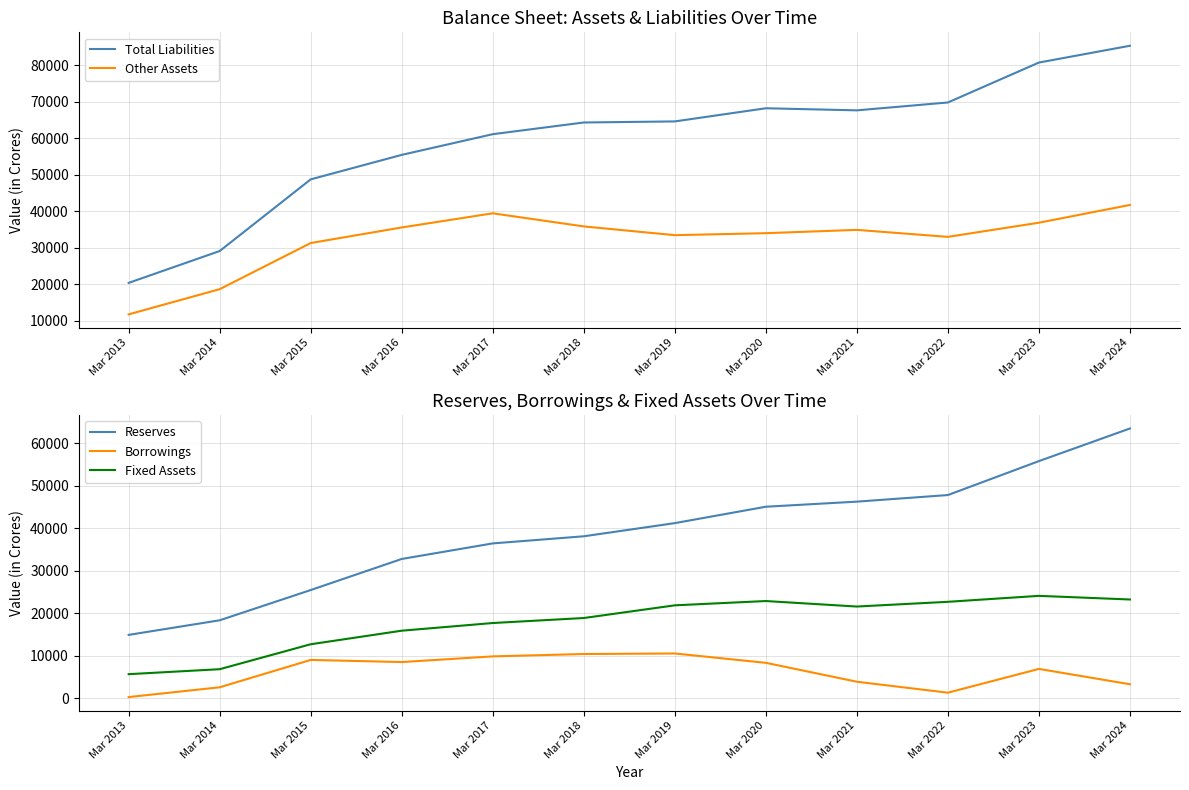

Reading left to right, transcribe all the data shown in this chart.

Total Liabilities: 20377	29095	48723	55428	61095	64297	64590	68194	67622	69776	80712	85308
Other Assets: 11756	18650	31286	35550	39427	35837	33439	33984	34890	32975	36849	41717
Reserves: 14886	18318	25431	32742	36400	38074	41169	45025	46223	47771	55755	63427
Borrowings: 260	2561	8996	8497	9832	10385	10514	8315	3869	1290	6886	3274
Fixed Assets: 5647	6817	12682	15872	17675	18853	21837	22847	21553	22665	24065	23211